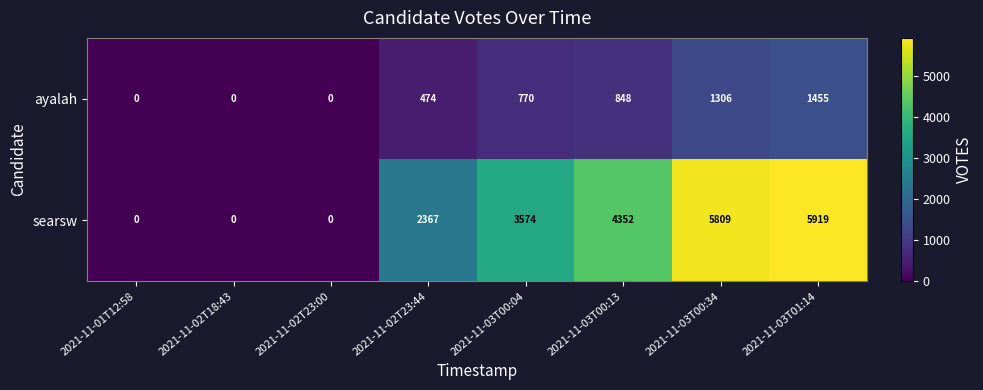

Reading left to right, what are all the values shown in this chart?

ayalah: 2021-11-01T12:58=0	2021-11-02T18:43=0	2021-11-02T23:00=0	2021-11-02T23:44=474	2021-11-03T00:04=770	2021-11-03T00:13=848	2021-11-03T00:34=1306	2021-11-03T01:14=1455
searsw: 2021-11-01T12:58=0	2021-11-02T18:43=0	2021-11-02T23:00=0	2021-11-02T23:44=2367	2021-11-03T00:04=3574	2021-11-03T00:13=4352	2021-11-03T00:34=5809	2021-11-03T01:14=5919